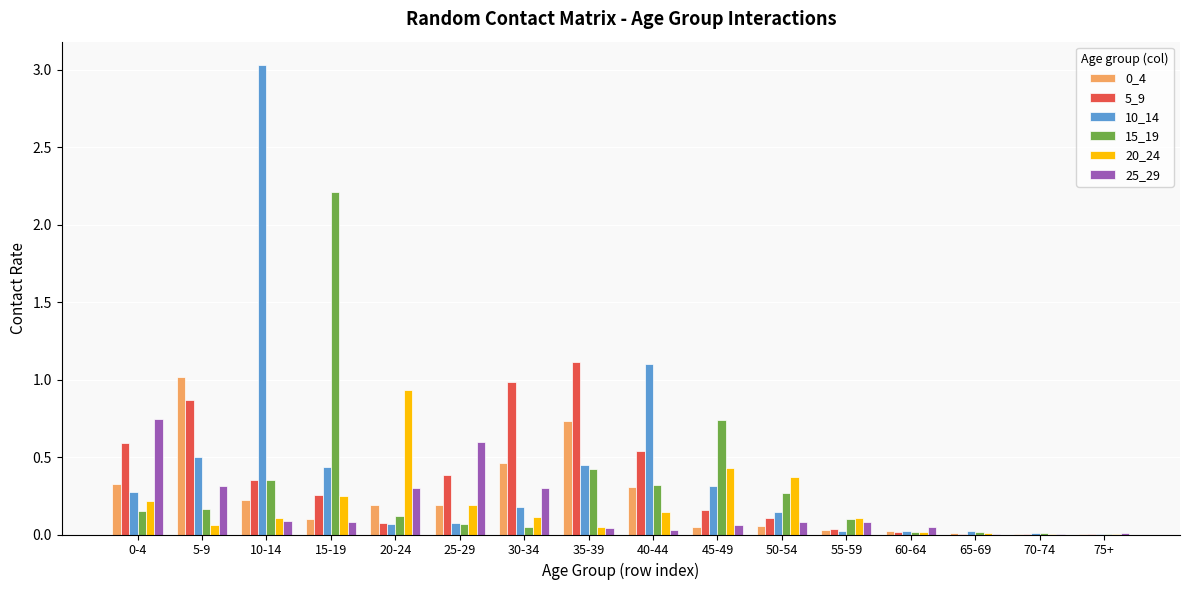

Are the bars grouped side by side (vs. stacked)?

Yes